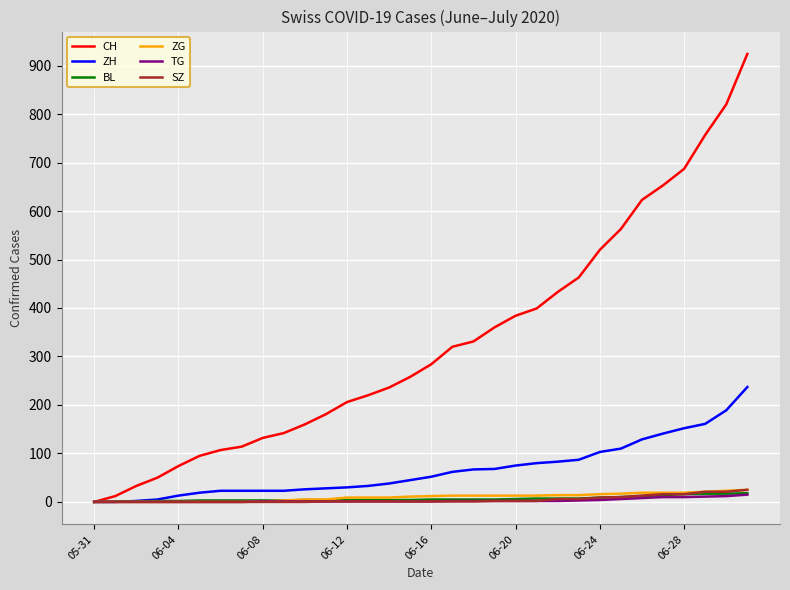

What is the difference between the second highest and minimum values in the ZG series?

23